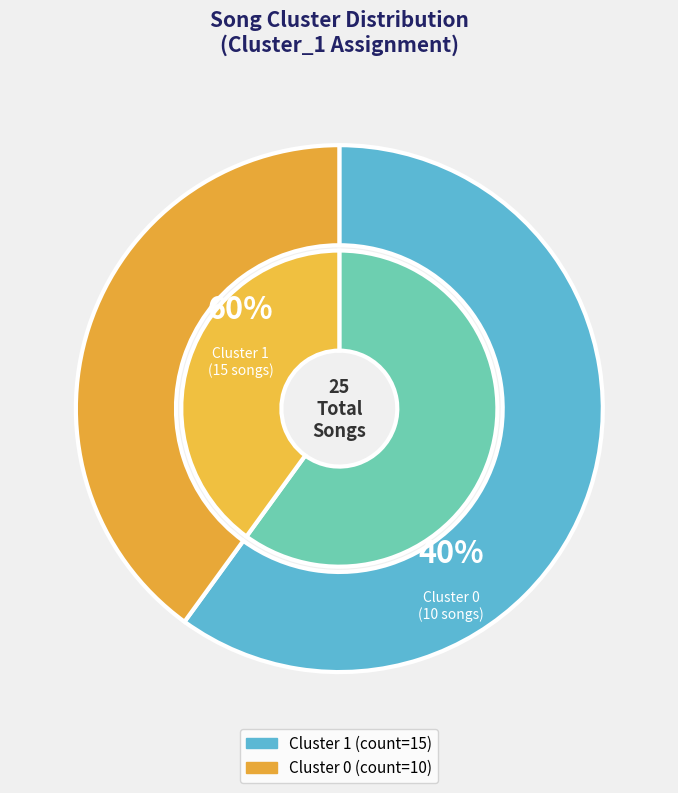

To the nearest percent, what is the combined percentage of Cluster 1 and Cluster 0?

100%